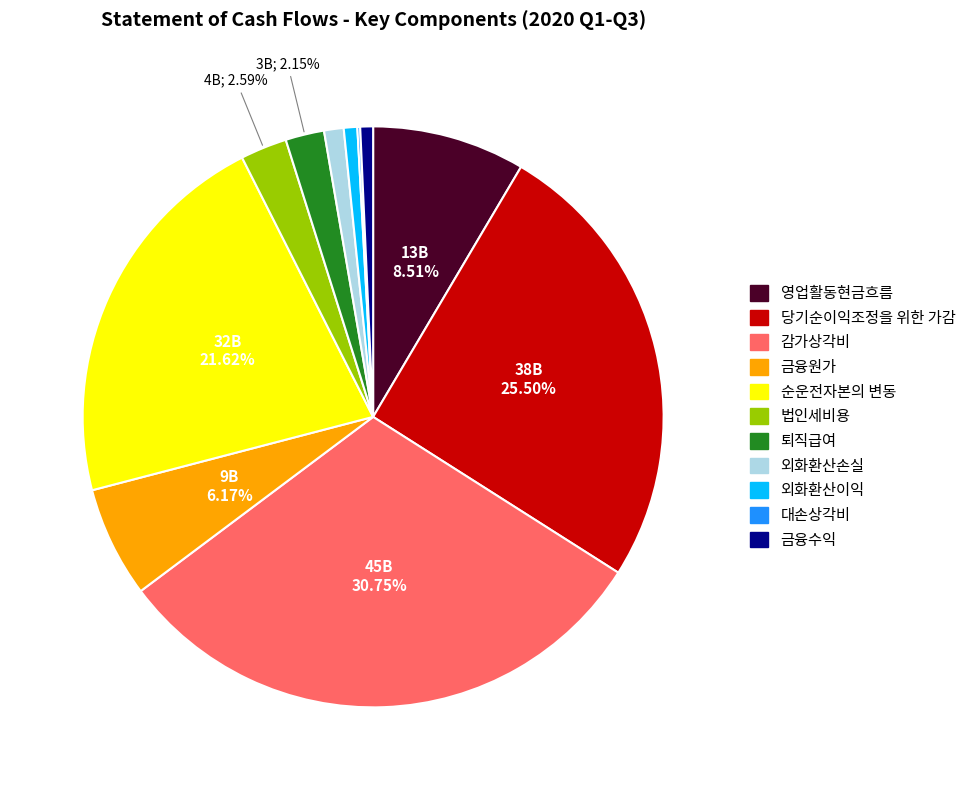

To the nearest percent, what is the combined percentage of 외화환산이익 and 금융수익?

1%